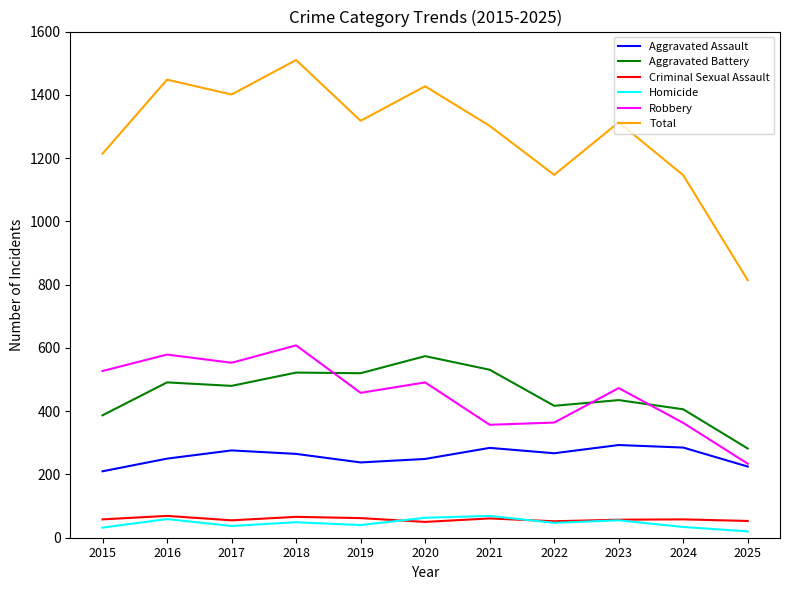

Is the value of Robbery at 2021 greater than the value of Aggravated Assault at 2023?

Yes